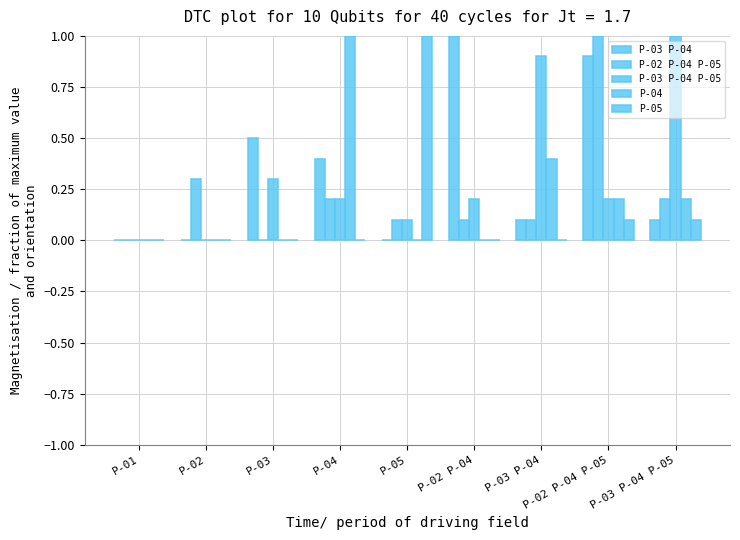

What is the total value across all series at P-02?

0.3